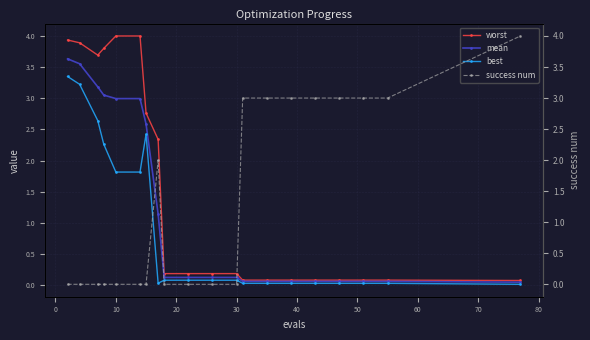

How many times do success num and best cross each other?

3